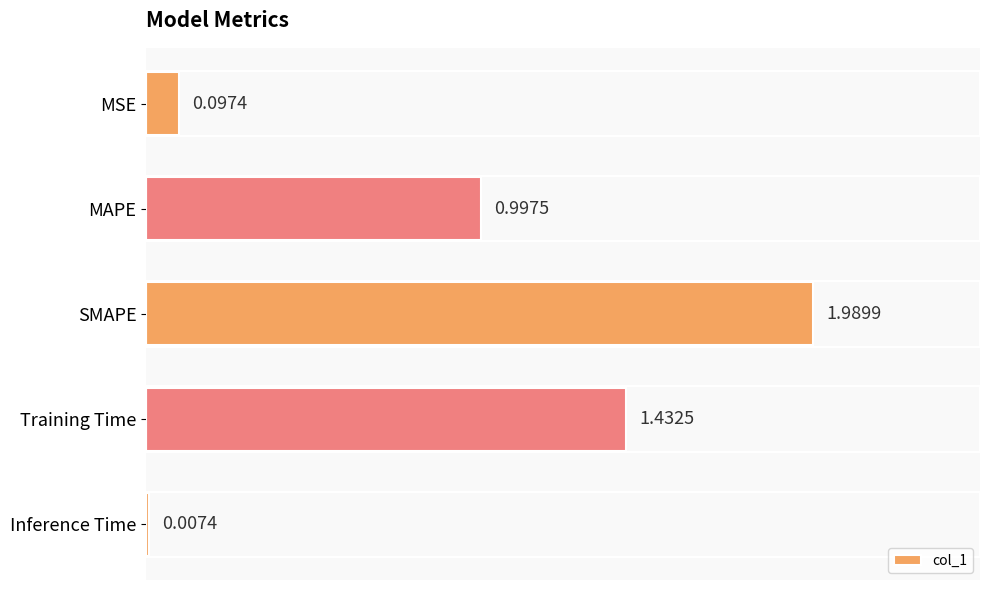

Where is the data nearest to the value 0?

Inference Time